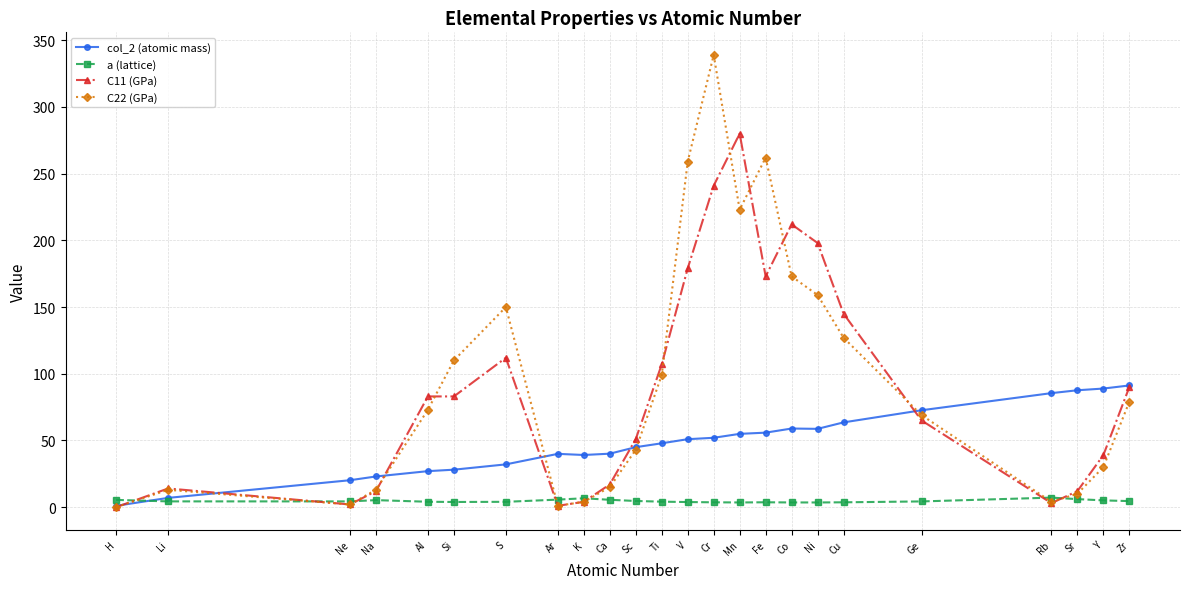

At which category does C22 (GPa) reach its first local peak?

Li